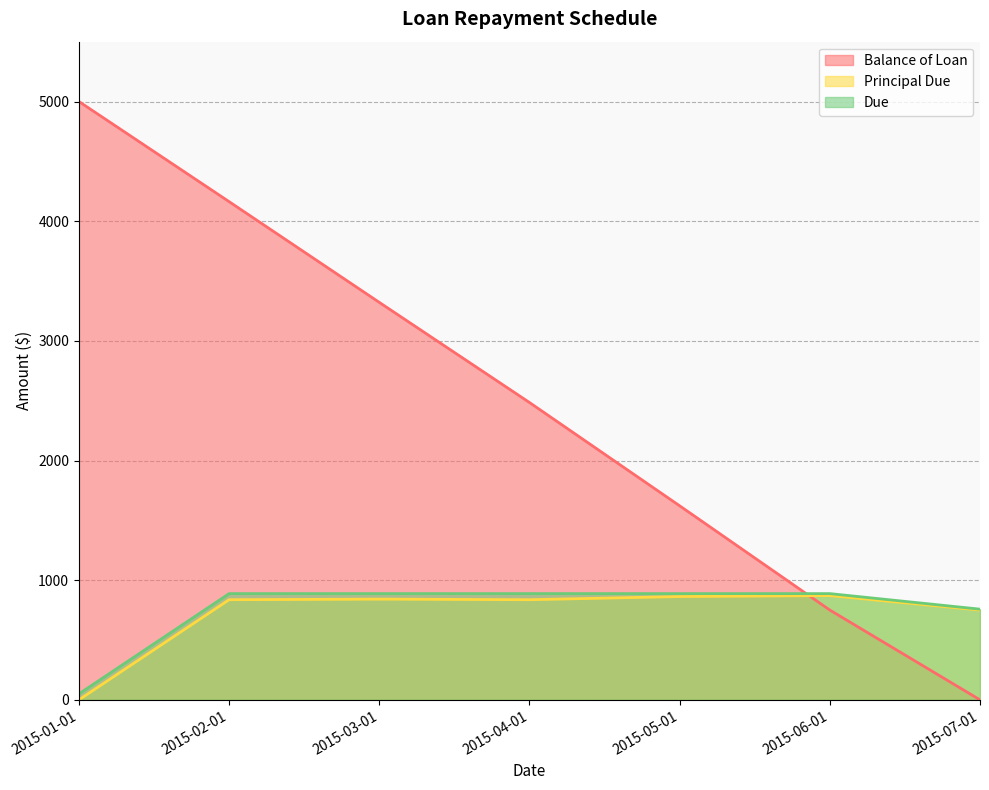

Between 2015-03-01 and 2015-04-01, which series saw the biggest shift?

Balance of Loan